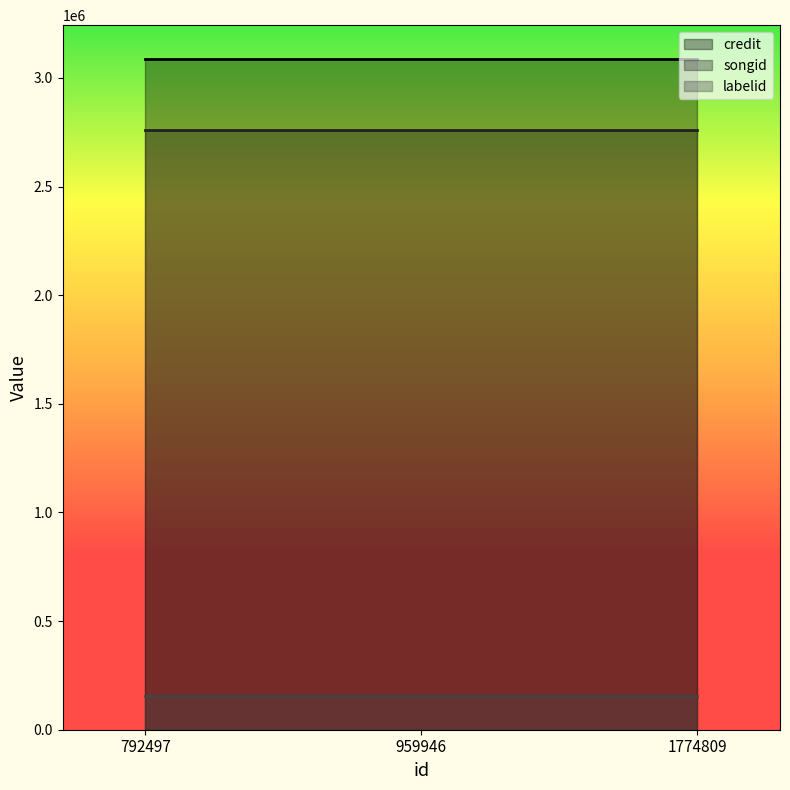

Reading right to left, extract all data points from this chart.

credit: 3088699	3088699	3088699
songid: 2758625	2758625	2758625
labelid: 156553	156553	156553